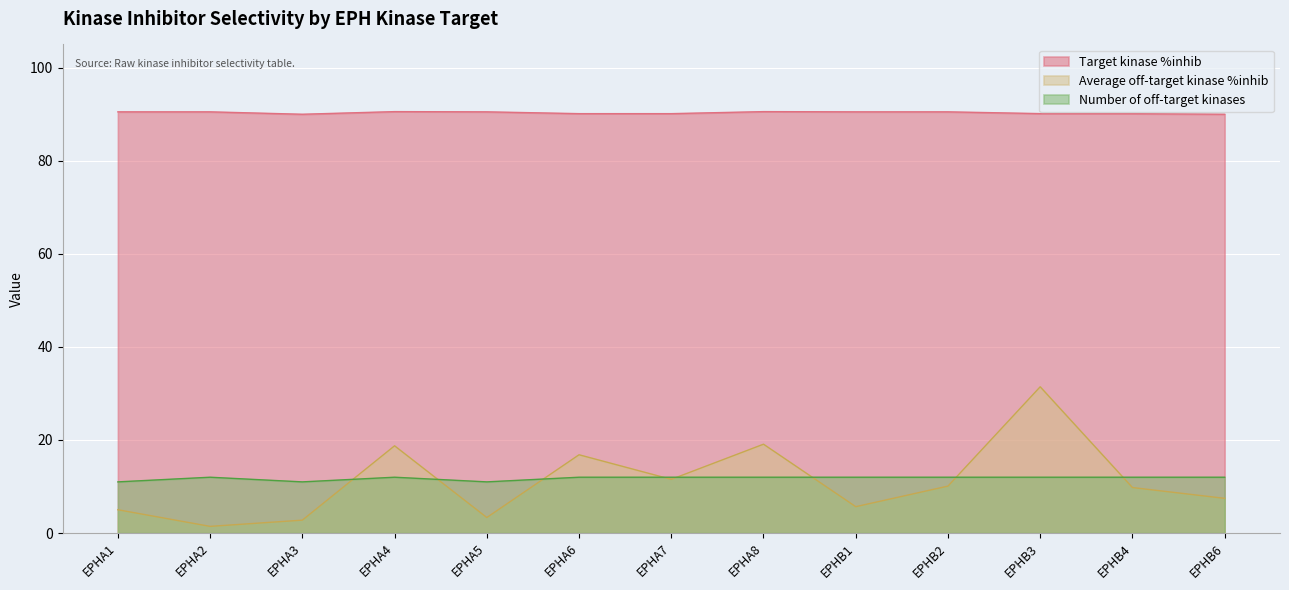

What is the label of the 10th point from the left?

EPHB2